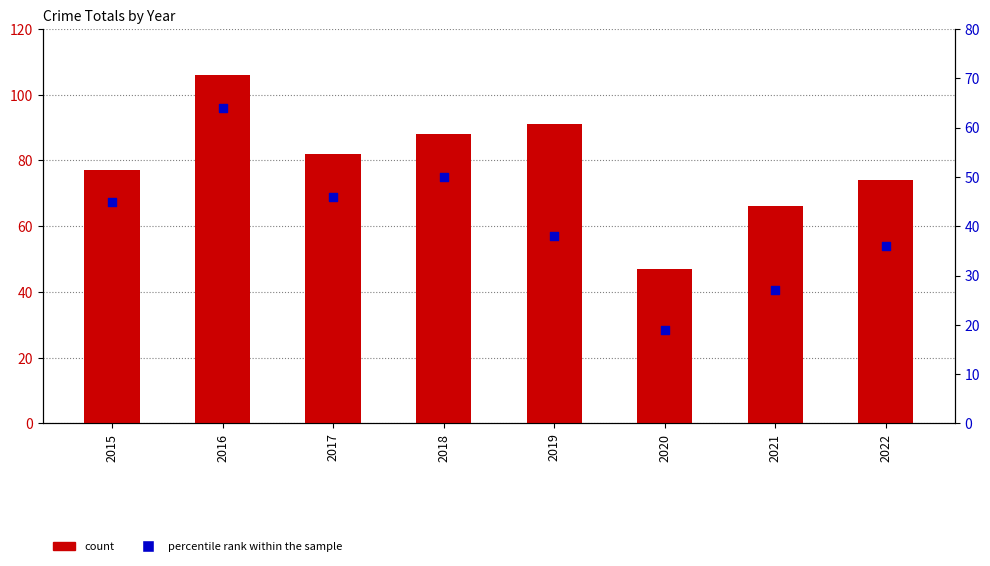

Is the value of percentile rank within the sample at 2015 greater than the value of count at 2017?

No